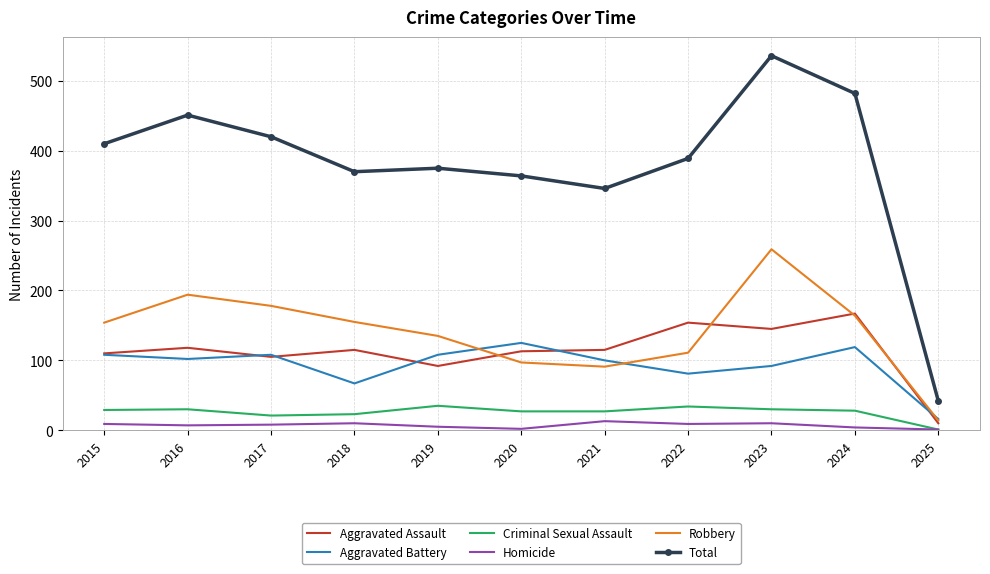

Which series has the largest total across all categories?

Total